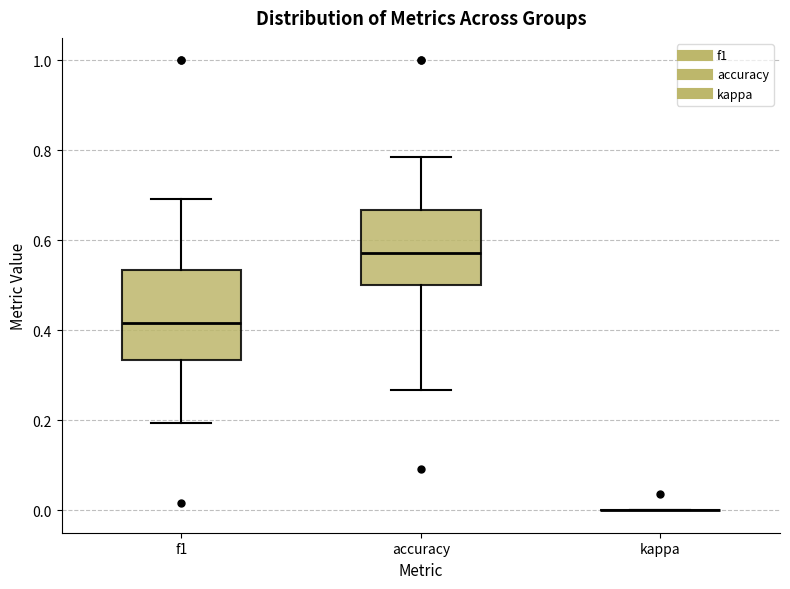

Reading left to right, read every box against the y-axis: the position of its median line, the range the box covers, and the ends of its whiskers. The values are not printed on the chart, so give them approximately, as read against the axis.

f1: median 0.42, box 0.34 to 0.54, whiskers 0.20 to 0.70
accuracy: median 0.58, box 0.50 to 0.66, whiskers 0.26 to 0.78
kappa: box collapsed to a line at 0.00, whiskers 0.00 to 0.00